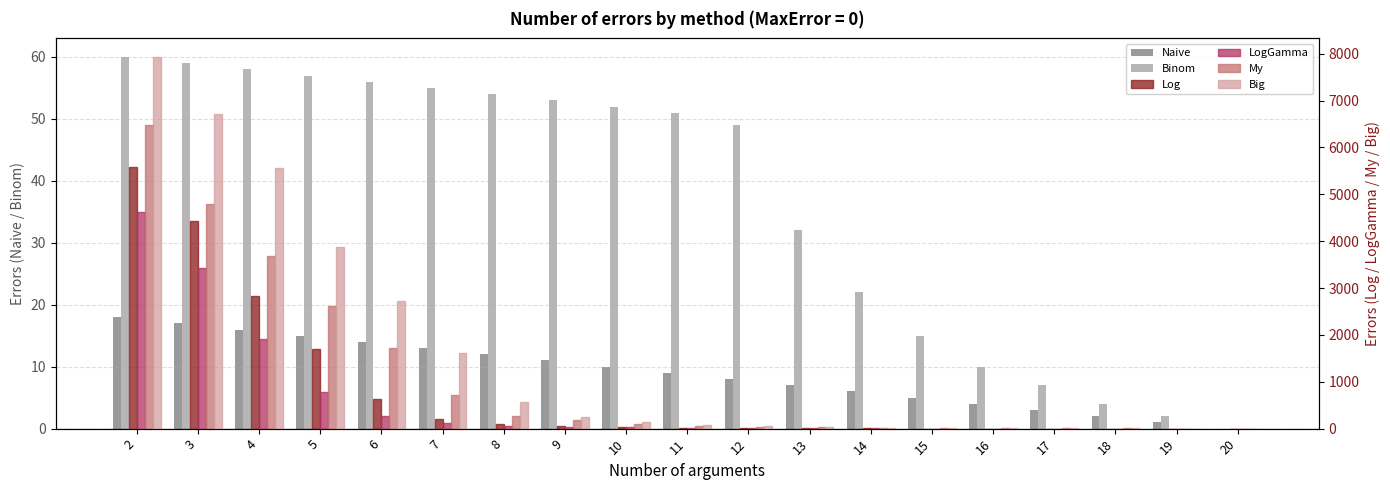

Rank the series by their maximum value, from highest to lowest.

Big, My, Log, LogGamma, Binom, Naive